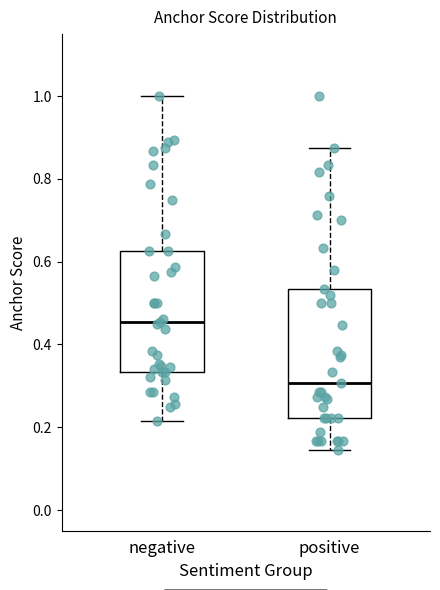

Where does the median line of the box for positive sit on the y-axis? The values are not printed on the chart, so give them approximately, as read against the axis.

0.30